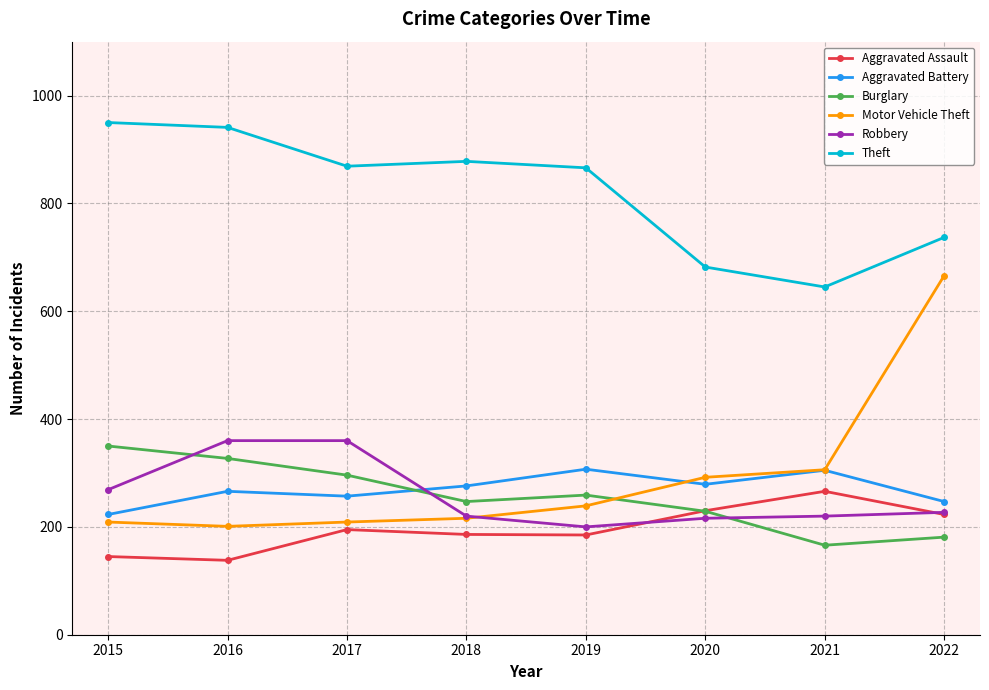

What is the value of the Aggravated Battery point at the 1st from the left?

223